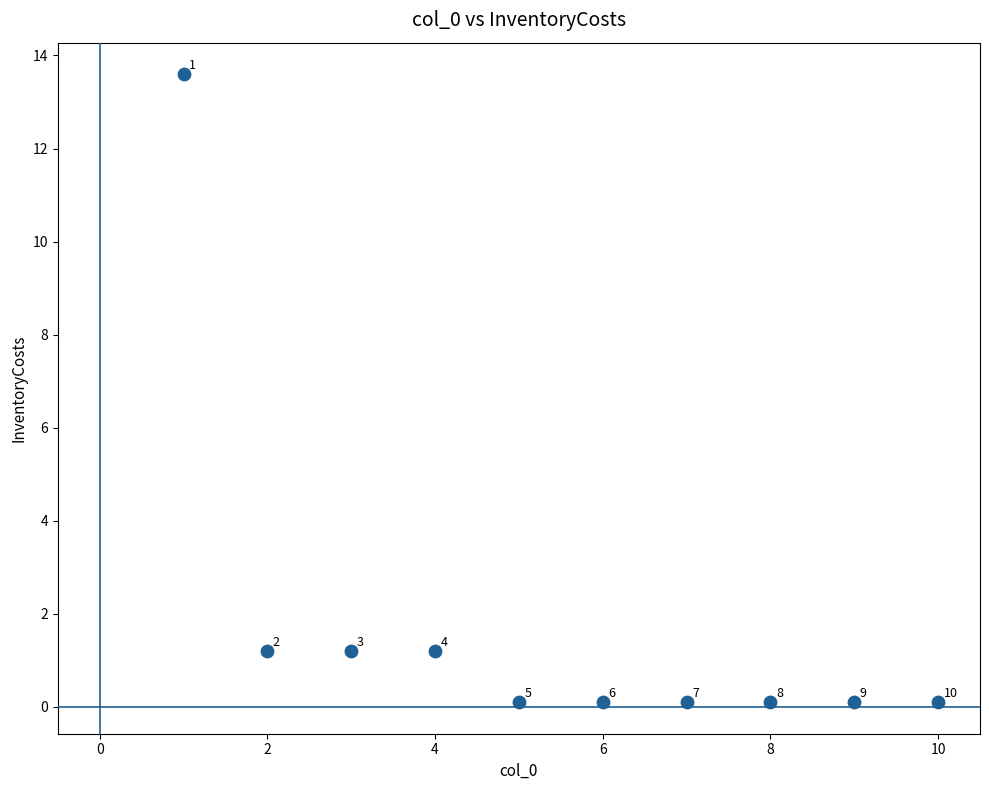

What Y value in the scatter plot is closest to 6?

1.2